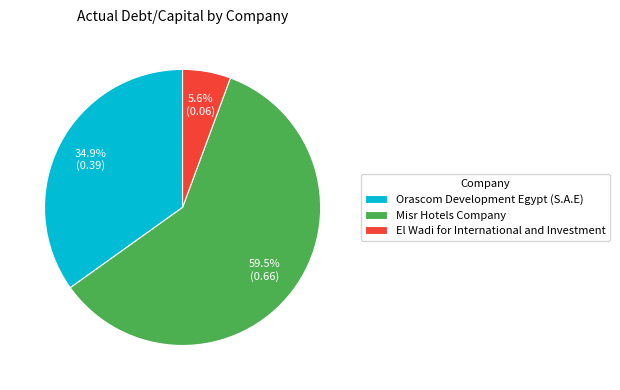

Is it true that Orascom Development Egypt (S.A.E) is 45% of the pie?

False